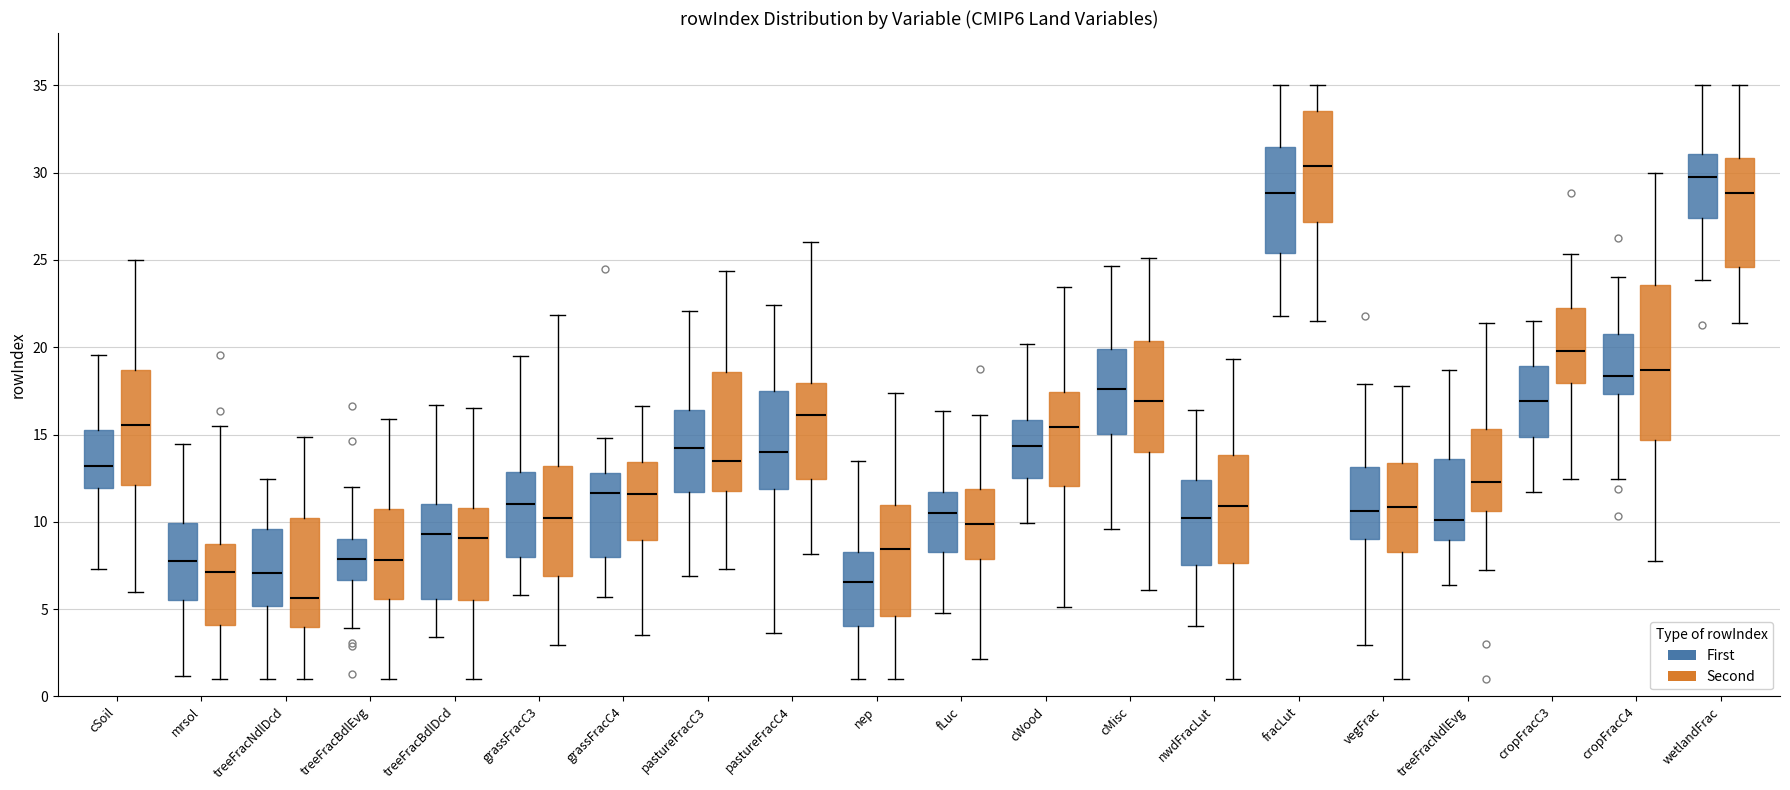

Reading left to right, read every box against the y-axis: the position of its median line, the range the box covers, and the ends of its whiskers. The values are not printed on the chart, so give them approximately, as read against the axis.

cSoil (First): median 13.0, box 12.0 to 15.5, whiskers 7.5 to 19.5
cSoil (Second): median 15.5, box 12.0 to 18.5, whiskers 6.0 to 25.0
mrsol (First): median 8.0, box 5.5 to 10.0, whiskers 1.0 to 14.5
mrsol (Second): median 7.0, box 4.0 to 9.0, whiskers 1.0 to 15.5
treeFracNdlDcd (First): median 7.0, box 5.0 to 9.5, whiskers 1.0 to 12.5
treeFracNdlDcd (Second): median 5.5, box 4.0 to 10.0, whiskers 1.0 to 15.0
treeFracBdlEvg (First): median 8.0, box 6.5 to 9.0, whiskers 4.0 to 12.0
treeFracBdlEvg (Second): median 8.0, box 5.5 to 10.5, whiskers 1.0 to 16.0
treeFracBdlDcd (First): median 9.5, box 5.5 to 11.0, whiskers 3.5 to 16.5
treeFracBdlDcd (Second): median 9.0, box 5.5 to 11.0, whiskers 1.0 to 16.5
grassFracC3 (First): median 11.0, box 8.0 to 13.0, whiskers 6.0 to 19.5
grassFracC3 (Second): median 10.0, box 7.0 to 13.0, whiskers 3.0 to 22.0
grassFracC4 (First): median 11.5, box 8.0 to 13.0, whiskers 5.5 to 15.0
grassFracC4 (Second): median 11.5, box 9.0 to 13.5, whiskers 3.5 to 16.5
pastureFracC3 (First): median 14.5, box 11.5 to 16.5, whiskers 7.0 to 22.0
pastureFracC3 (Second): median 13.5, box 12.0 to 18.5, whiskers 7.5 to 24.5
pastureFracC4 (First): median 14.0, box 12.0 to 17.5, whiskers 3.5 to 22.5
pastureFracC4 (Second): median 16.0, box 12.5 to 18.0, whiskers 8.0 to 26.0
nep (First): median 6.5, box 4.0 to 8.5, whiskers 1.0 to 13.5
nep (Second): median 8.5, box 4.5 to 11.0, whiskers 1.0 to 17.5
fLuc (First): median 10.5, box 8.5 to 11.5, whiskers 5.0 to 16.5
fLuc (Second): median 10.0, box 8.0 to 12.0, whiskers 2.0 to 16.0
cWood (First): median 14.5, box 12.5 to 16.0, whiskers 10.0 to 20.0
cWood (Second): median 15.5, box 12.0 to 17.5, whiskers 5.0 to 23.5
cMisc (First): median 17.5, box 15.0 to 20.0, whiskers 9.5 to 24.5
cMisc (Second): median 17.0, box 14.0 to 20.5, whiskers 6.0 to 25.0
nwdFracLut (First): median 10.0, box 7.5 to 12.5, whiskers 4.0 to 16.5
nwdFracLut (Second): median 11.0, box 7.5 to 14.0, whiskers 1.0 to 19.5
fracLut (First): median 29.0, box 25.5 to 31.5, whiskers 22.0 to 35.0
fracLut (Second): median 30.5, box 27.0 to 33.5, whiskers 21.5 to 35.0
vegFrac (First): median 10.5, box 9.0 to 13.0, whiskers 3.0 to 18.0
vegFrac (Second): median 11.0, box 8.5 to 13.5, whiskers 1.0 to 18.0
treeFracNdlEvg (First): median 10.0, box 9.0 to 13.5, whiskers 6.5 to 18.5
treeFracNdlEvg (Second): median 12.5, box 10.5 to 15.5, whiskers 7.5 to 21.5
cropFracC3 (First): median 17.0, box 15.0 to 19.0, whiskers 11.5 to 21.5
cropFracC3 (Second): median 20.0, box 18.0 to 22.0, whiskers 12.5 to 25.5
cropFracC4 (First): median 18.5, box 17.5 to 20.5, whiskers 12.5 to 24.0
cropFracC4 (Second): median 18.5, box 14.5 to 23.5, whiskers 8.0 to 30.0
wetlandFrac (First): median 29.5, box 27.5 to 31.0, whiskers 24.0 to 35.0
wetlandFrac (Second): median 29.0, box 24.5 to 31.0, whiskers 21.5 to 35.0